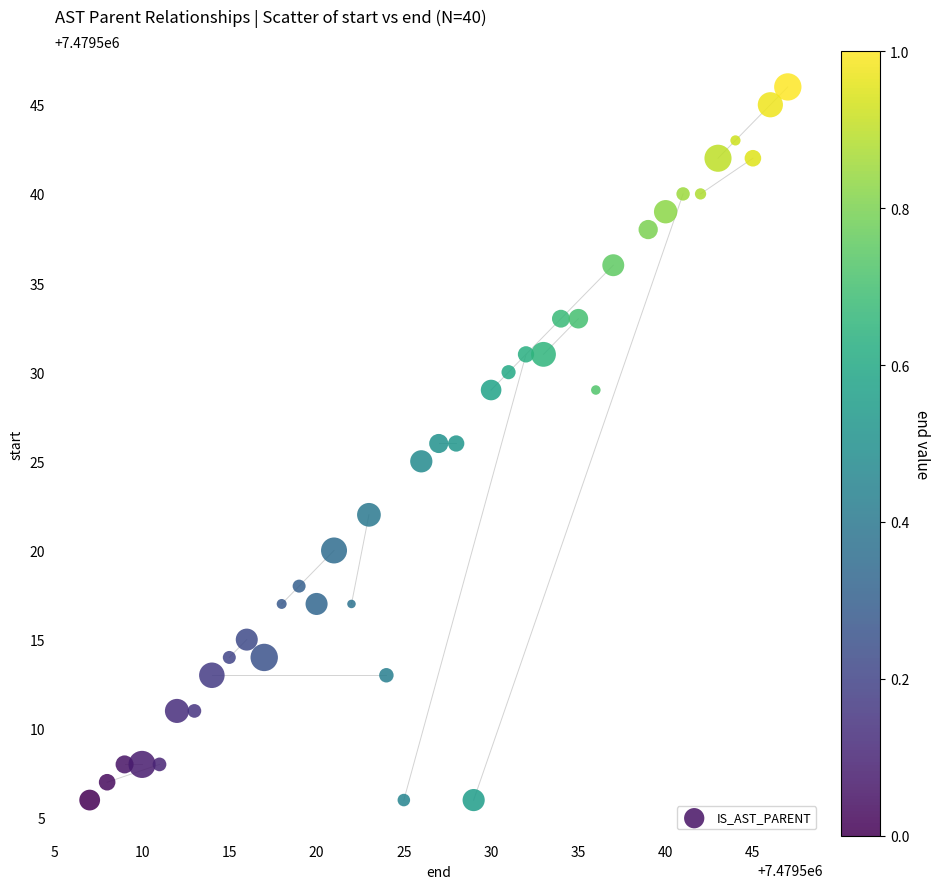

What is the range of X values (max minus min)?

40